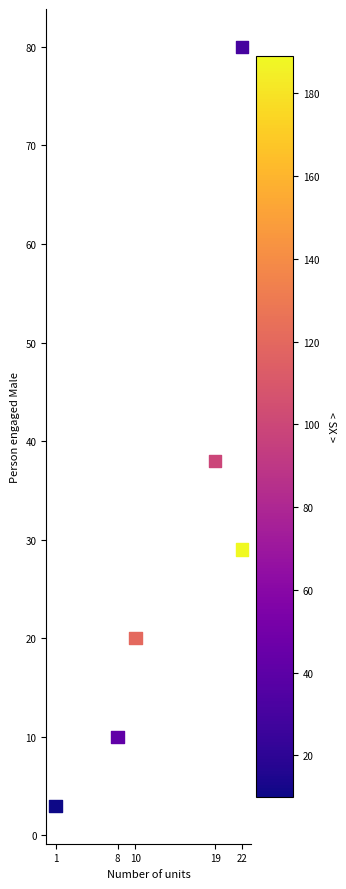

What Y value in the scatter plot is closest to 41?

38